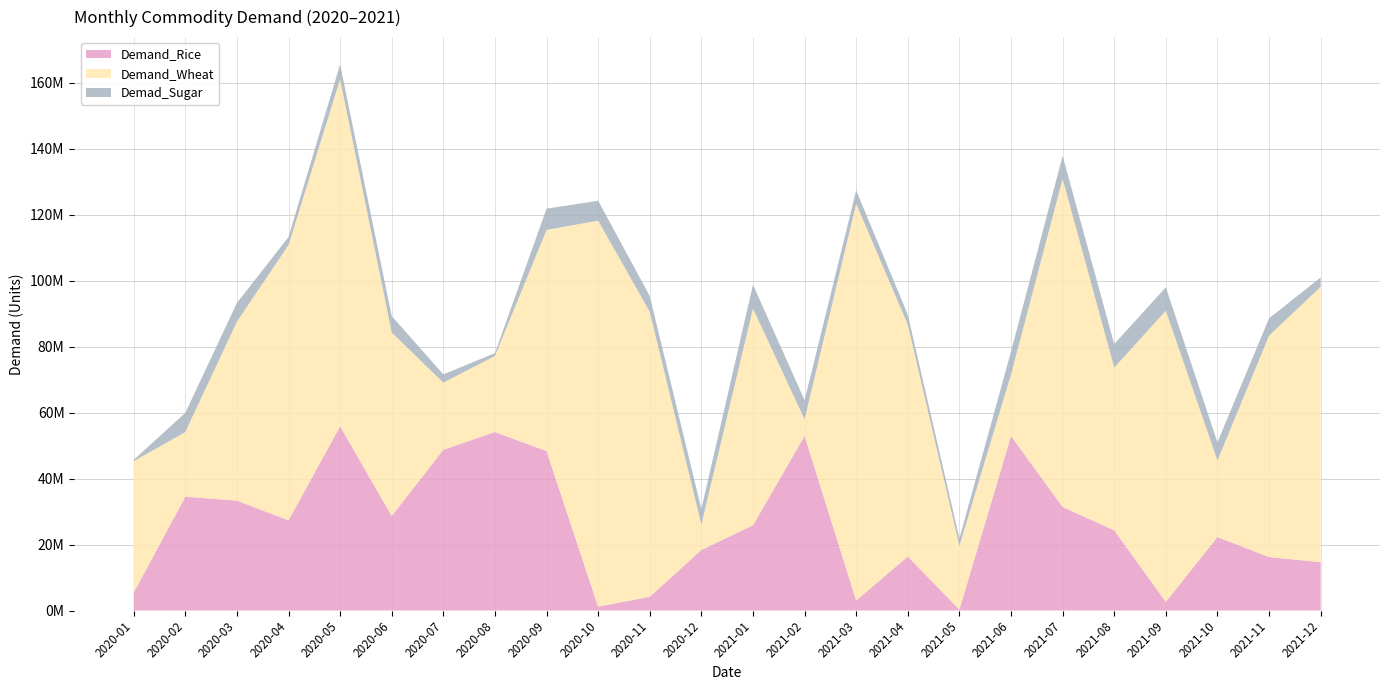

Reading left to right, transcribe all the data shown in this chart.

Demand_Rice: 5450961	34503824	33335040	27353480	55884767	28680606	48761049	54147446	48359566	1166331	4168840	18384578	25840424	52968269	3046332	16384257	282627	52928107	31402658	24331859	2623880	22287702	16224678	14651360
Demand_Wheat: 39826141	19611940	54273460	83488094	105207010	55653045	20339215	23055905	67065531	117081336	86409195	7707302	65726619	5016837	120292401	70295651	19322221	18631457	99500941	49351360	88300032	23209949	67105350	83544307
Demad_Sugar: 407729	5824920	5668108	2436800	4531770	4979866	2510159	848524	6448329	6038212	4799889	4708004	7245679	5804970	4080306	3038401	2244652	6965238	7003093	7115243	7111168	5518298	5282613	2827127